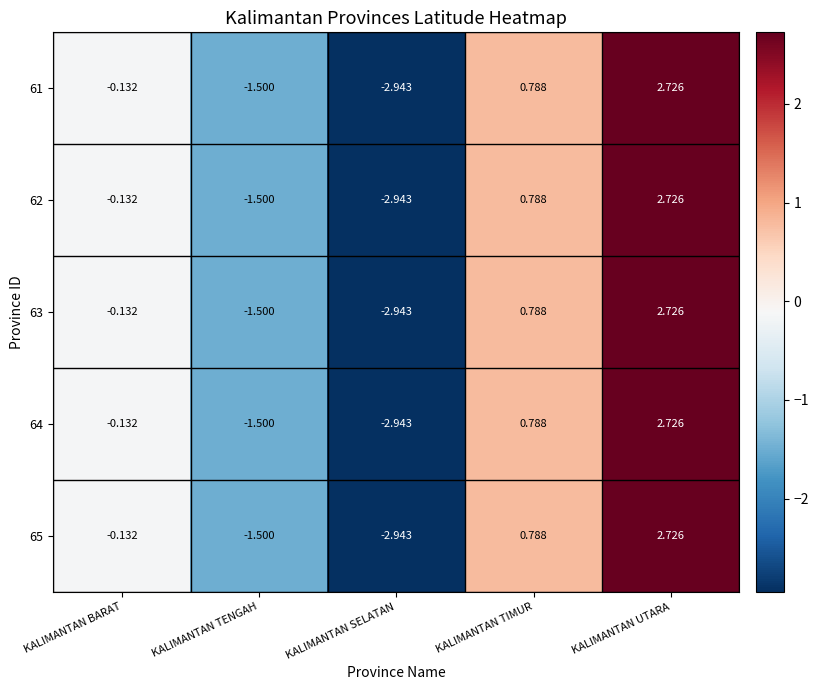

Where is 61 nearest to the value 0?

KALIMANTAN BARAT